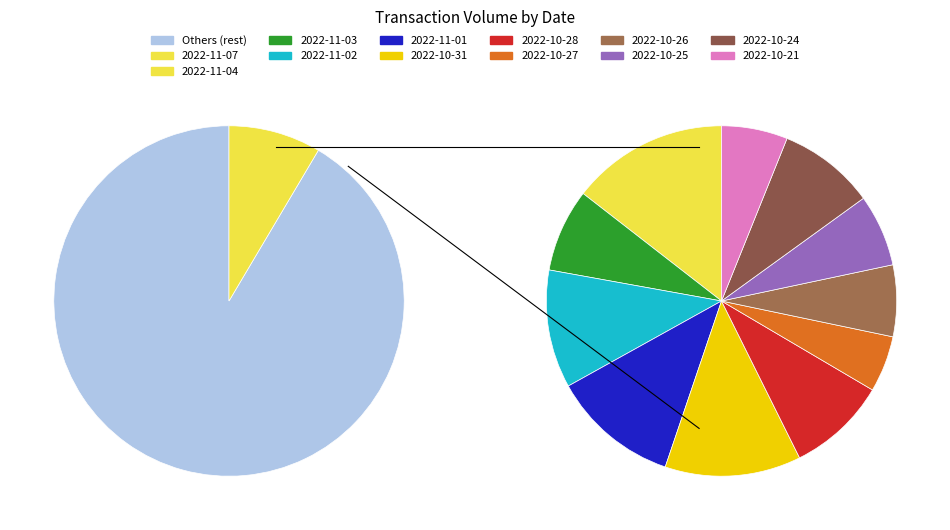

Does 2022-10-28 account for over 50% of the chart?

No